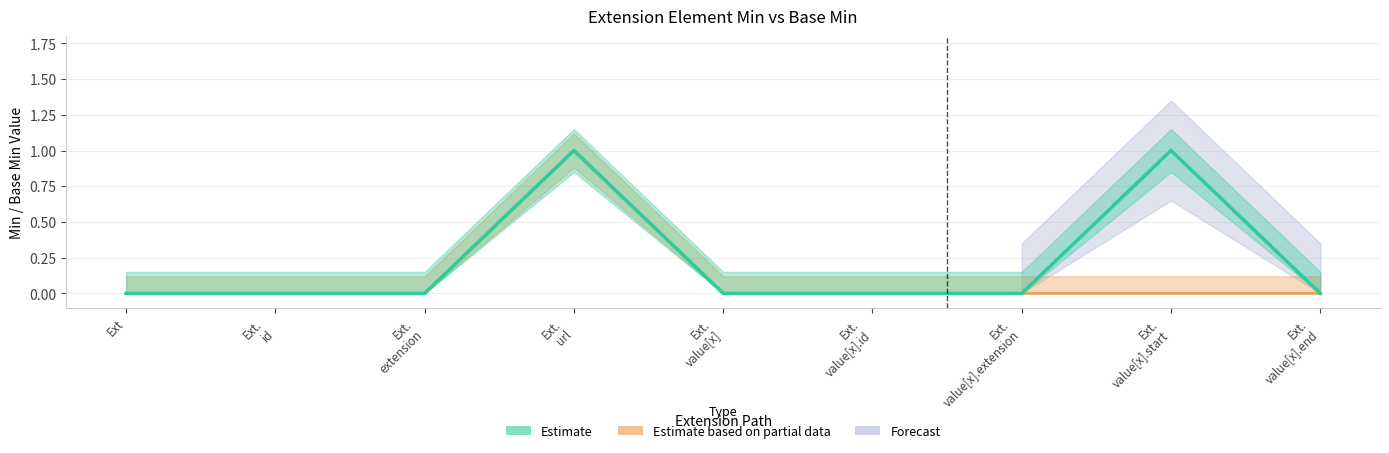

How many data points does each series have?

9